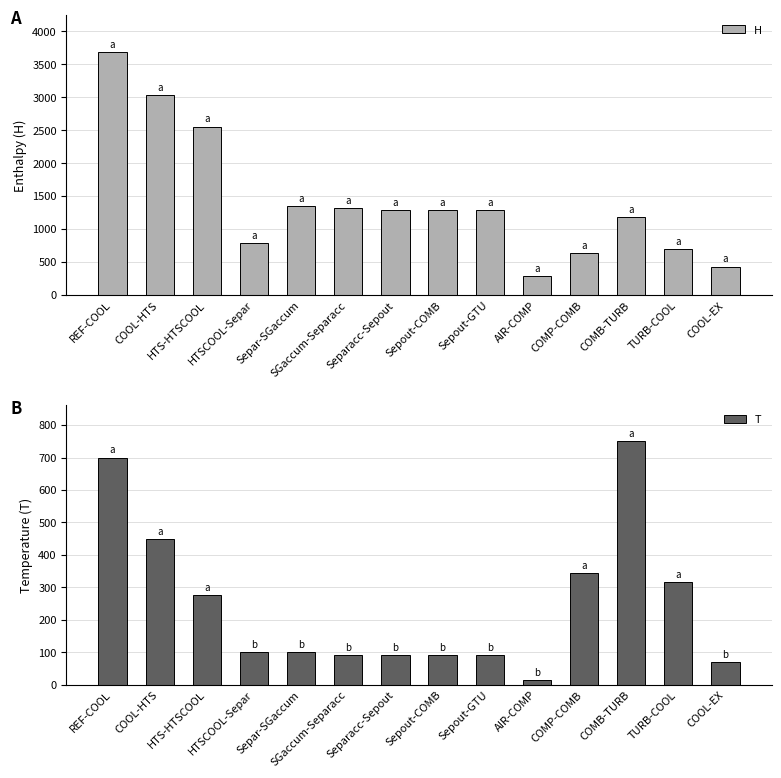

Reading left to right, list all the values displayed in this chart.

H: REF-COOL=3688.0	COOL-HTS=3030.2	HTS-HTSCOOL=2555.1	HTSCOOL-Separ=791.1	Separ-SGaccum=1348.0	SGaccum-Separacc=1314.9	Separacc-Sepout=1287.4	Sepout-COMB=1287.4	Sepout-GTU=1287.4	AIR-COMP=293.2	COMP-COMB=631.5	COMB-TURB=1189.3	TURB-COOL=693.1	COOL-EX=432.9
T: REF-COOL=700.0	COOL-HTS=450.0	HTS-HTSCOOL=275.0	HTSCOOL-Separ=100.0	Separ-SGaccum=100.0	SGaccum-Separacc=90.2	Separacc-Sepout=90.2	Sepout-COMB=90.2	Sepout-GTU=90.2	AIR-COMP=15.0	COMP-COMB=343.4	COMB-TURB=750.0	TURB-COOL=315.5	COOL-EX=70.0